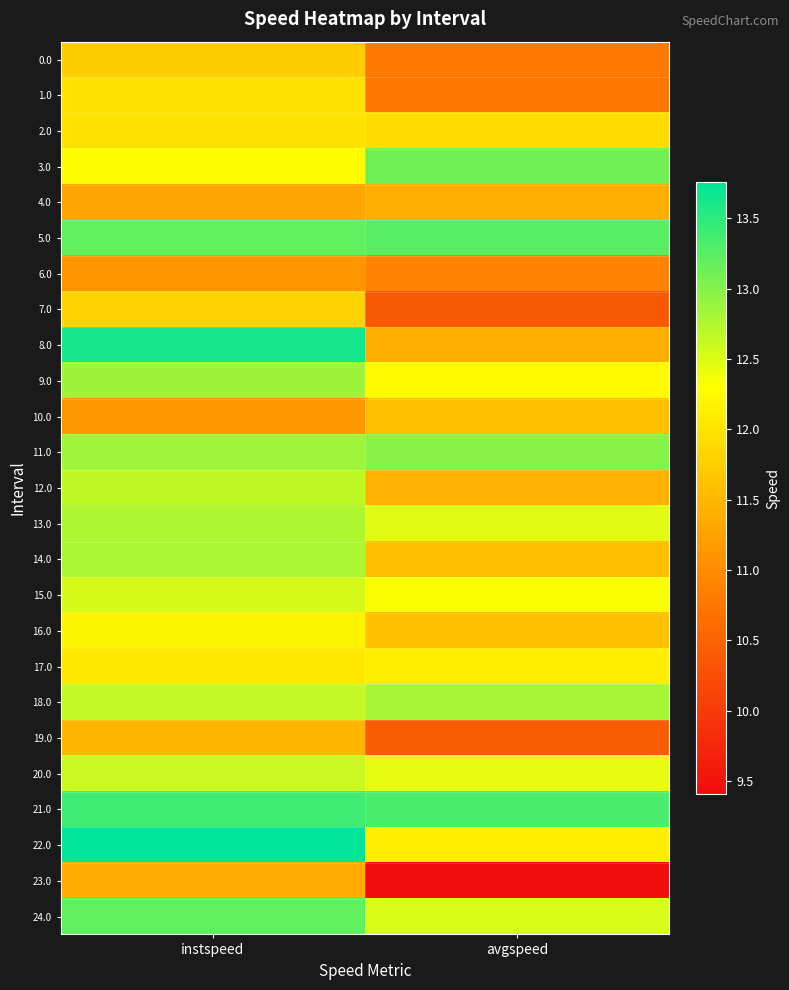

Reading right to left, what are all the values shown in this chart?

0.0: avgspeed=10.8	instspeed=11.7
1.0: avgspeed=10.8	instspeed=12.0
2.0: avgspeed=11.9	instspeed=12.0
3.0: avgspeed=13.1	instspeed=12.3
4.0: avgspeed=11.4	instspeed=11.3
5.0: avgspeed=13.3	instspeed=13.2
6.0: avgspeed=10.9	instspeed=11.1
7.0: avgspeed=10.4	instspeed=11.8
8.0: avgspeed=11.4	instspeed=13.6
9.0: avgspeed=12.2	instspeed=12.9
10.0: avgspeed=11.6	instspeed=11.1
11.0: avgspeed=13.0	instspeed=12.8
12.0: avgspeed=11.5	instspeed=12.7
13.0: avgspeed=12.5	instspeed=12.8
14.0: avgspeed=11.6	instspeed=12.8
15.0: avgspeed=12.3	instspeed=12.5
16.0: avgspeed=11.6	instspeed=12.2
17.0: avgspeed=12.1	instspeed=12.1
18.0: avgspeed=12.8	instspeed=12.7
19.0: avgspeed=10.4	instspeed=11.5
20.0: avgspeed=12.4	instspeed=12.6
21.0: avgspeed=13.3	instspeed=13.4
22.0: avgspeed=12.1	instspeed=13.8
23.0: avgspeed=9.4	instspeed=11.4
24.0: avgspeed=12.5	instspeed=13.2